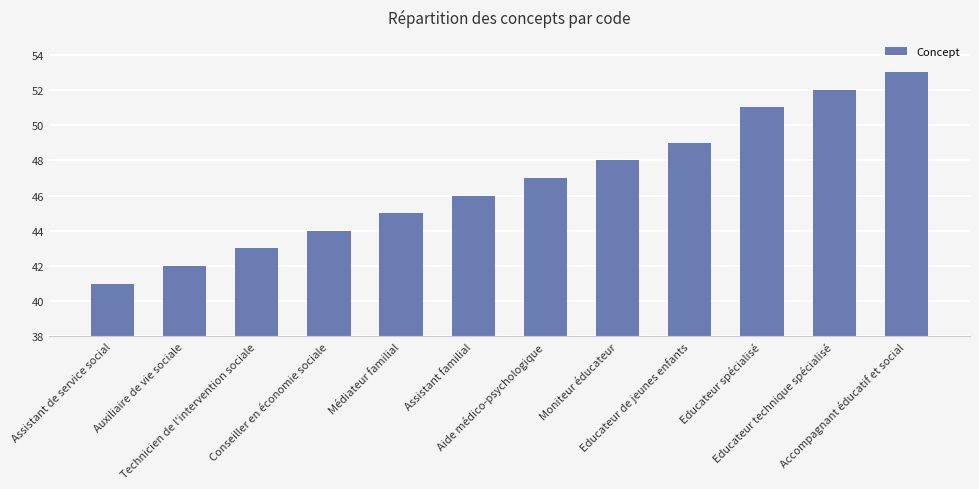

Approximately how many times larger is the value at Moniteur éducateur compared to Auxiliaire de vie sociale?

1.1